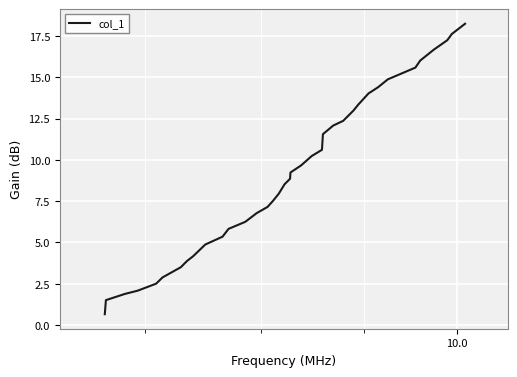

What is the difference between the maximum and minimum values?

17.6